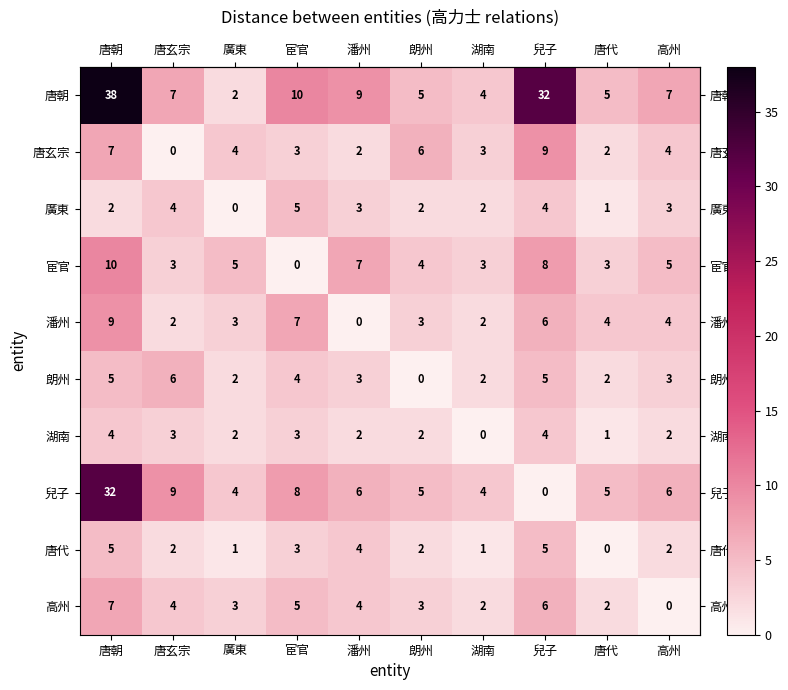

At how many categories does at least one series exceed 16?

2